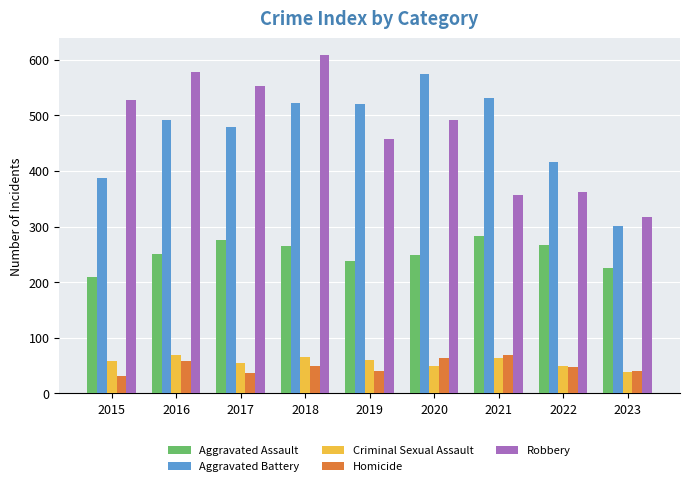

At how many categories does at least one series exceed 365?

8